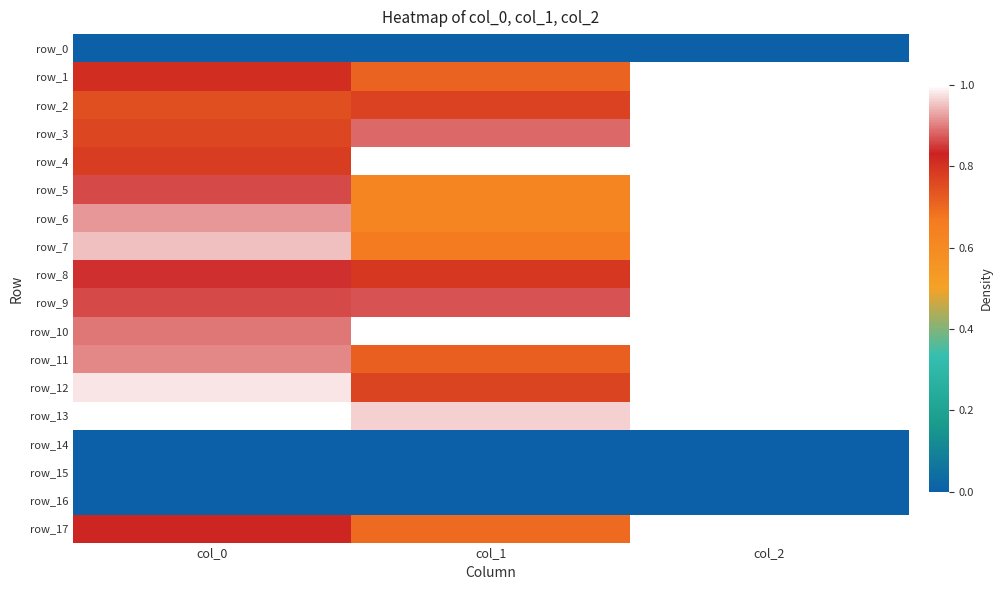

Is the value of row_2 at col_0 greater than the value of row_10 at col_2?

No